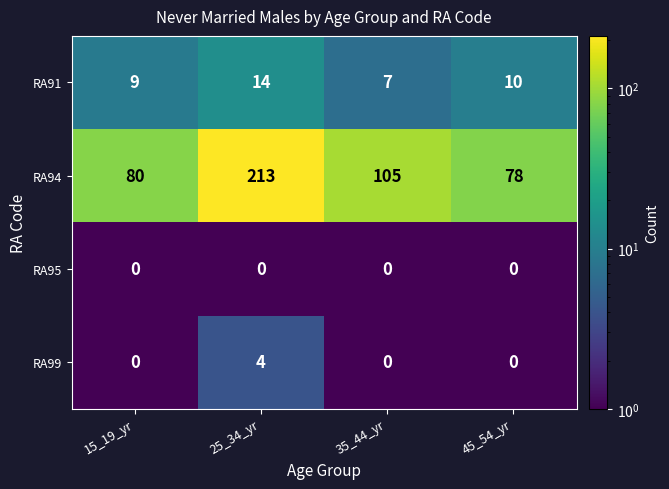

The value of RA95 at 45_54_yr is 0. True or false?

True